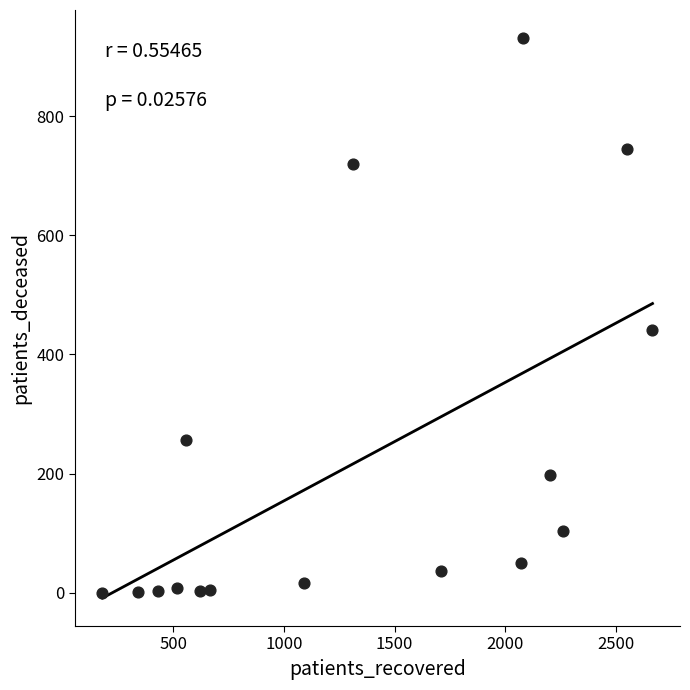

What Y value in the scatter plot is closest to 465?

441